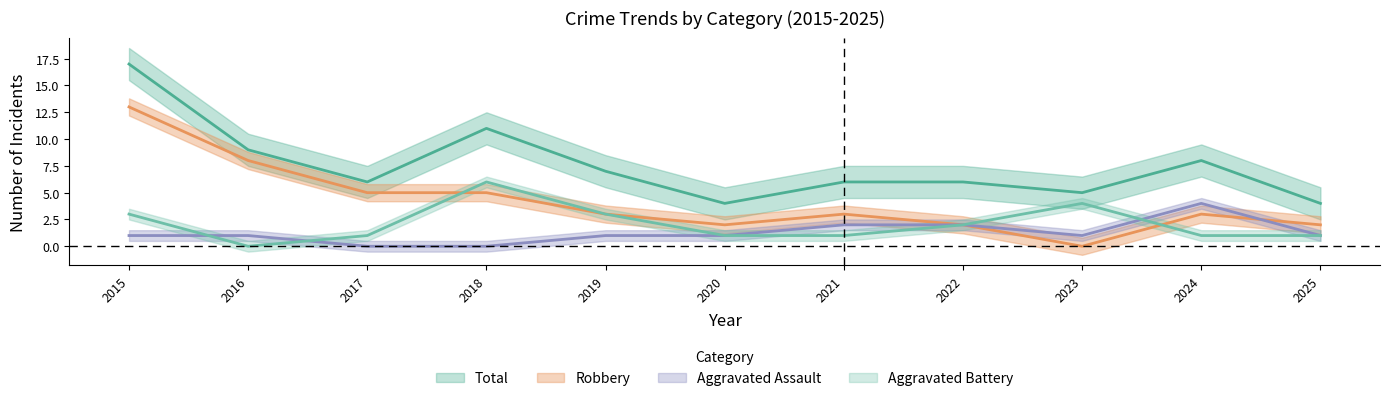

In Aggravated Assault, how many points are lower than both neighbors (excluding endpoints)?

1